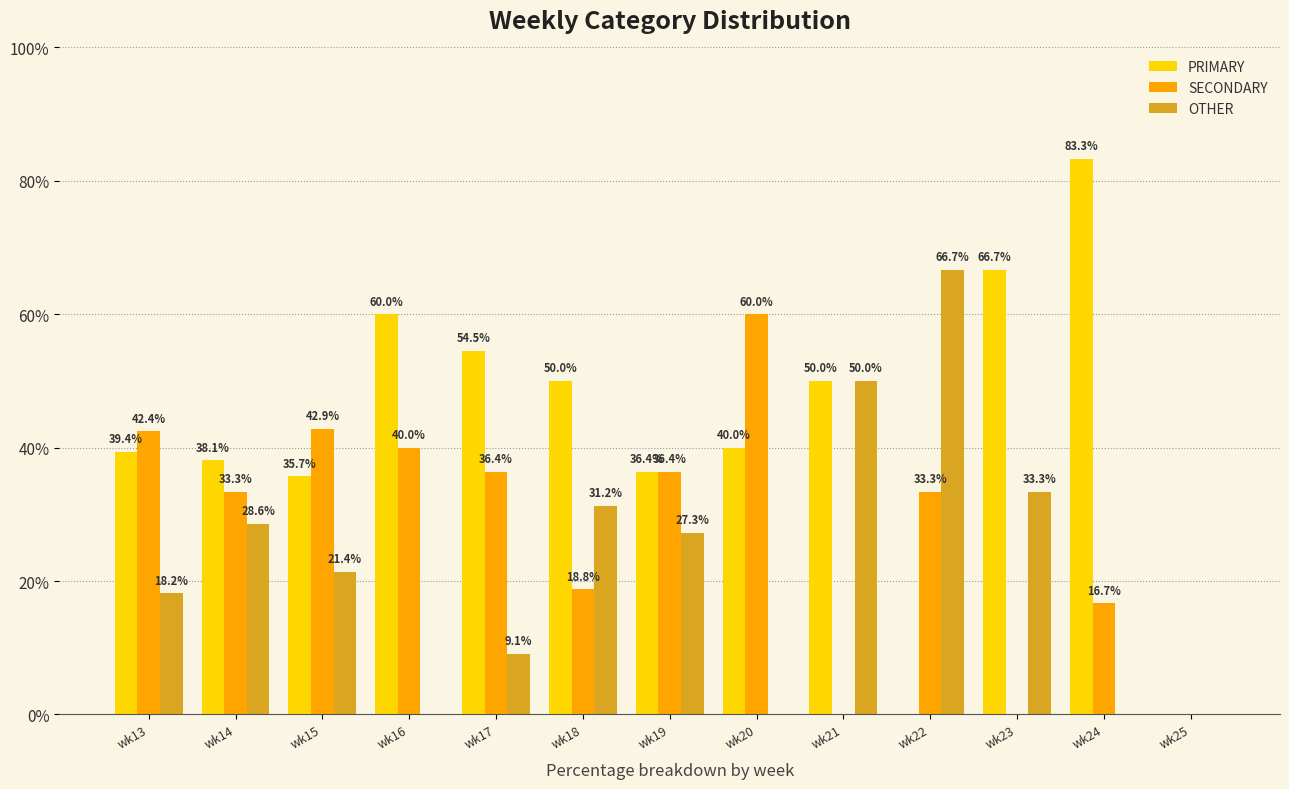

At which label does OTHER first exceed 21?

wk14